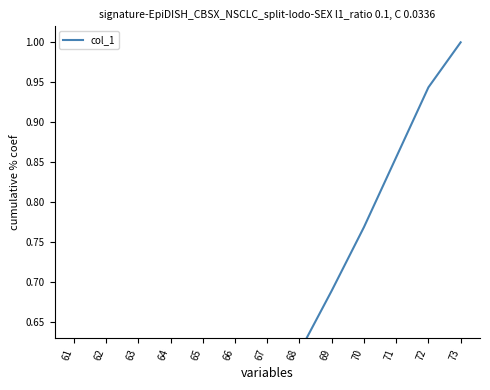

List the labels in order of value, largest first.

73, 72, 71, 70, 69, 68, 67, 66, 65, 64, 63, 62, 61